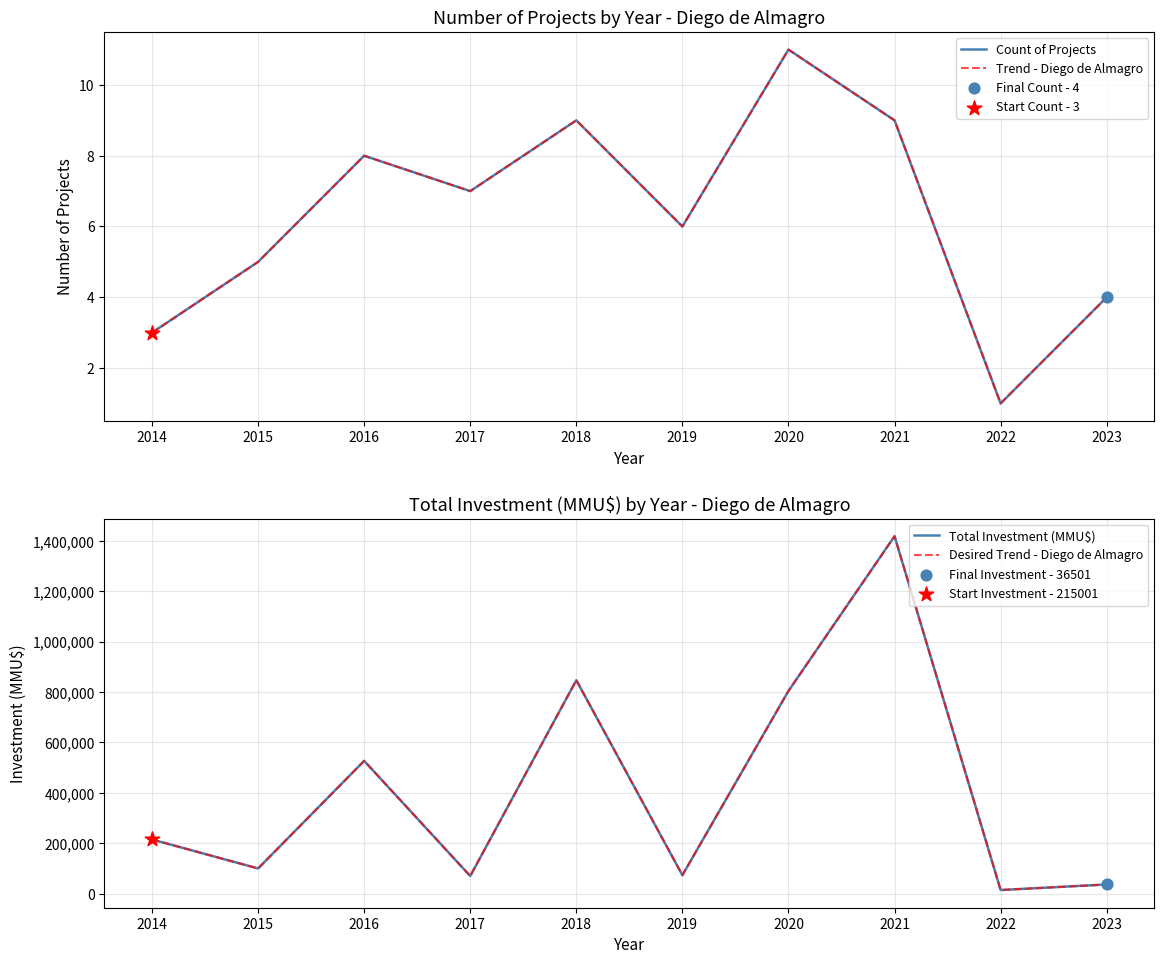

Is the value of Trend - Diego de Almagro at 2022 greater than the value of Total Investment (MMU$) at 2017?

No